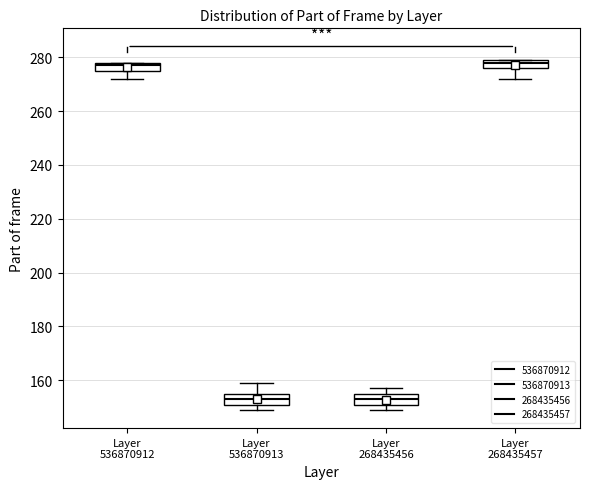

Reading left to right, transcribe this box plot: for each box, give where its median line is, the range the box spans, and where its two whiskers end, as read against the y-axis. The values are not printed on the chart, so give them approximately, as read against the axis.

Layer 536870912: median 278 (just below the box's upper edge), box 276 to 278, whiskers 272 to 278
Layer 536870913: median 154, box 150 to 156, whiskers 150 (just below the box's lower edge) to 160
Layer 268435456: median 154, box 150 to 156, whiskers 150 (just below the box's lower edge) to 158
Layer 268435457: median 278, box 276 to 280, whiskers 272 to 280